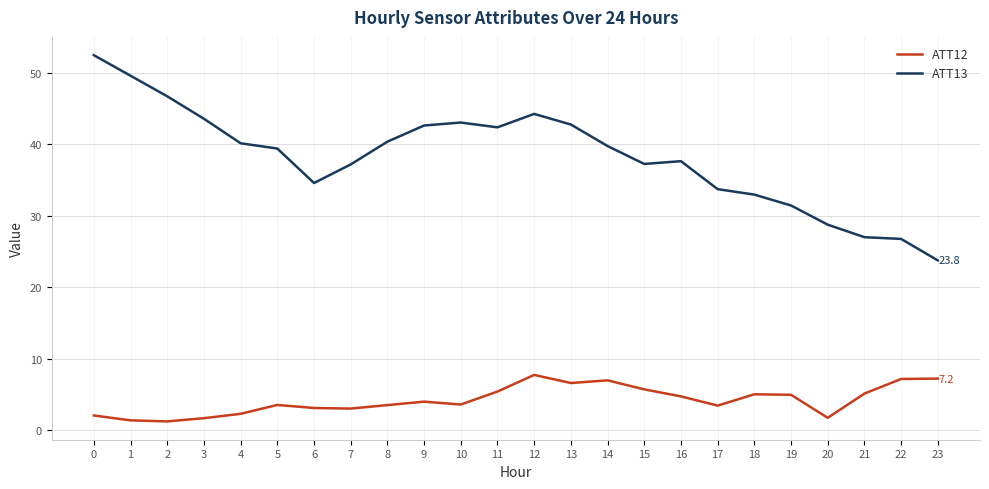

True or false: ATT13 and ATT12 intersect in this chart.

False